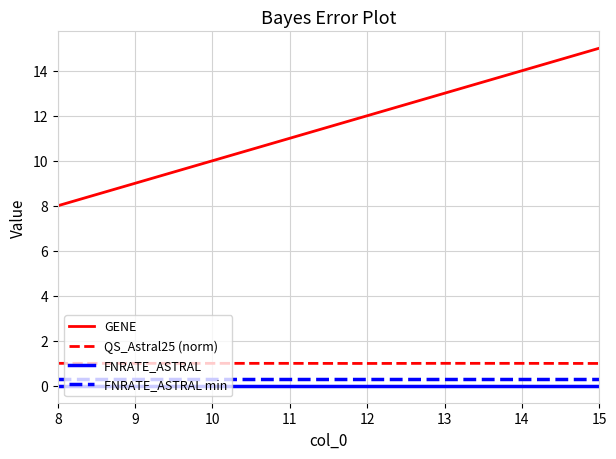

What is the maximum value shown in the chart?

15.0